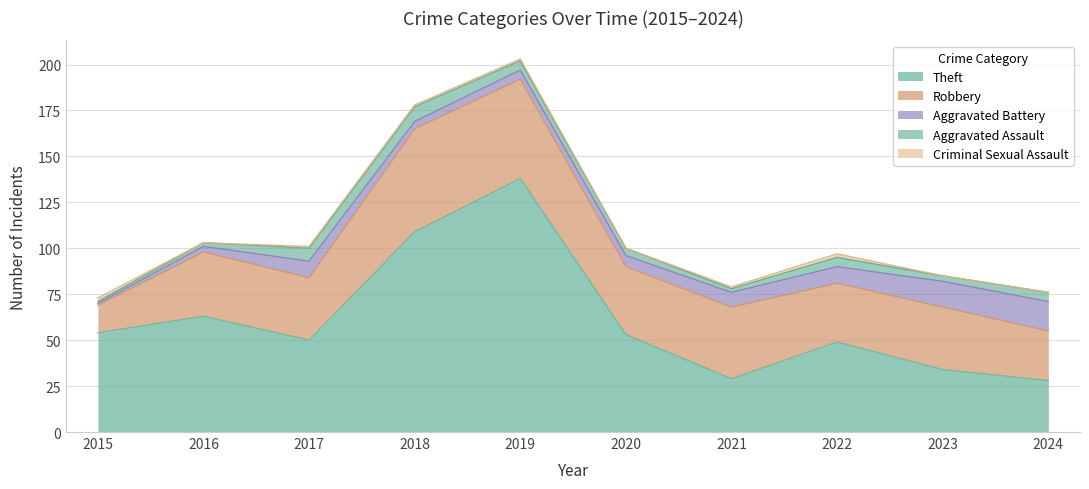

What is the difference between the maximum and minimum values in the Aggravated Assault series?

7